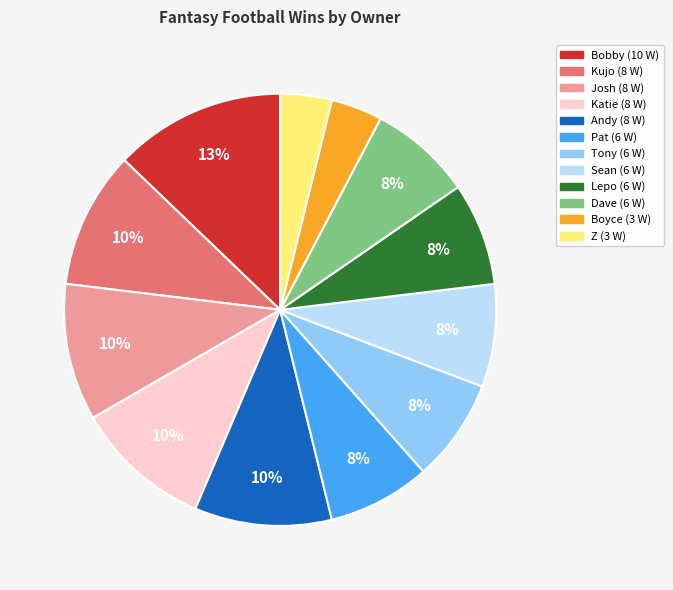

Which category has the biggest portion of the pie?

Bobby